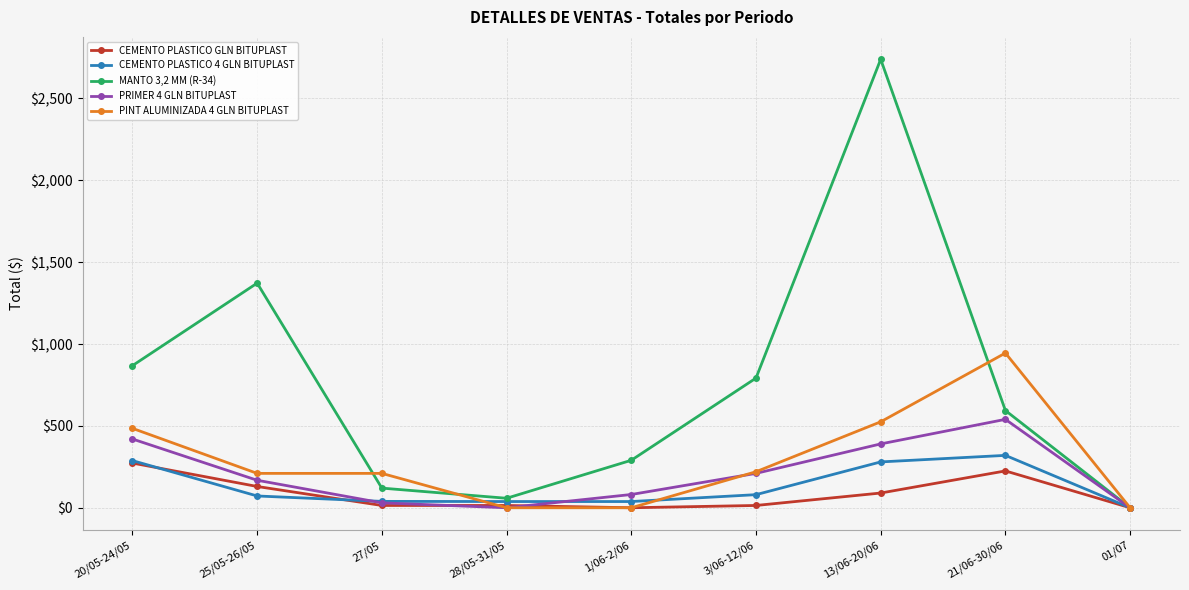

At which label does PRIMER 4 GLN BITUPLAST reach its peak?

21/06-30/06